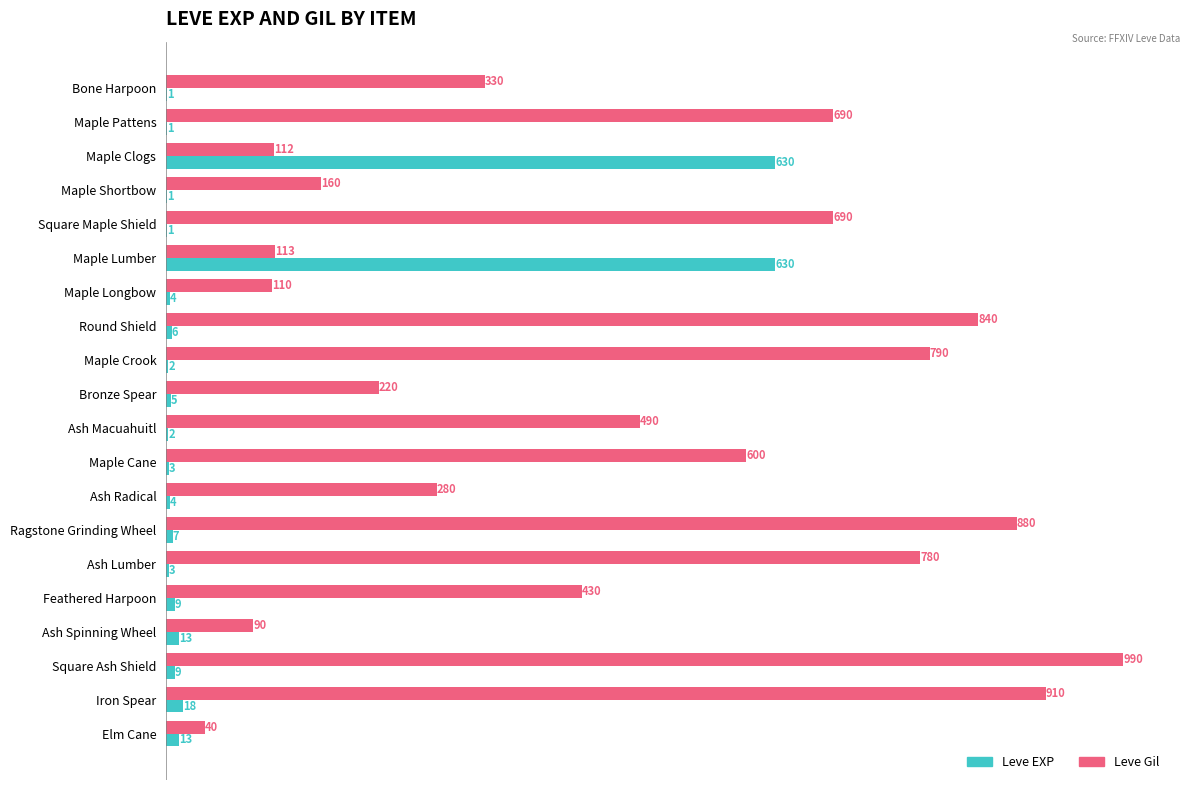

Which series has the widest spread of values?

Leve Gil